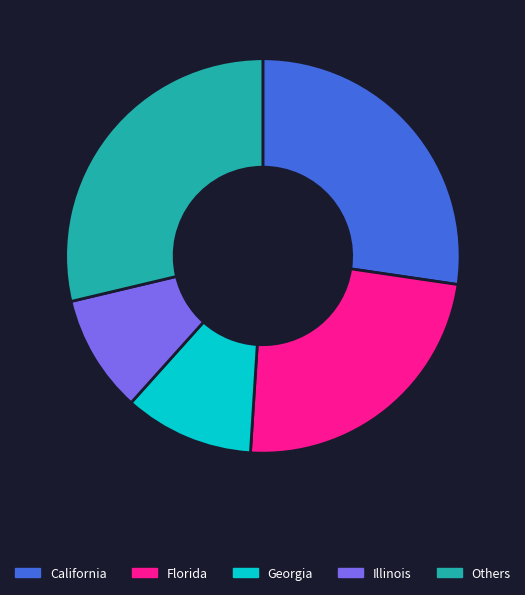

Do Georgia and Florida together represent more than half of the pie?

No